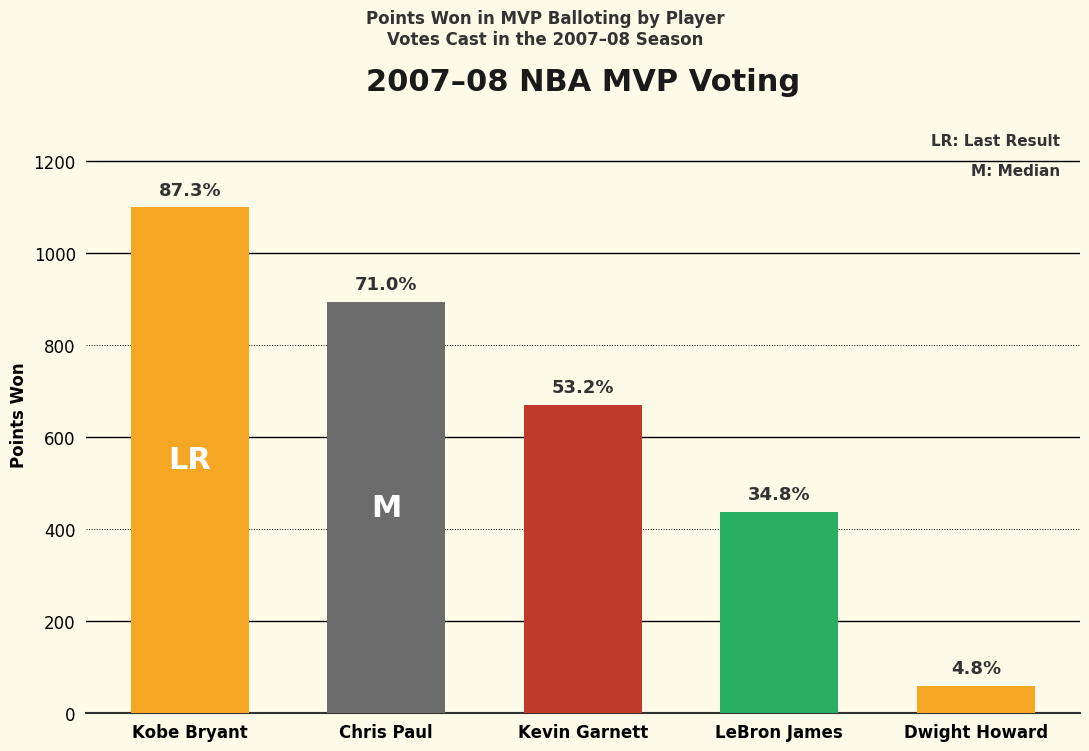

What is the maximum value shown in the chart?

1100